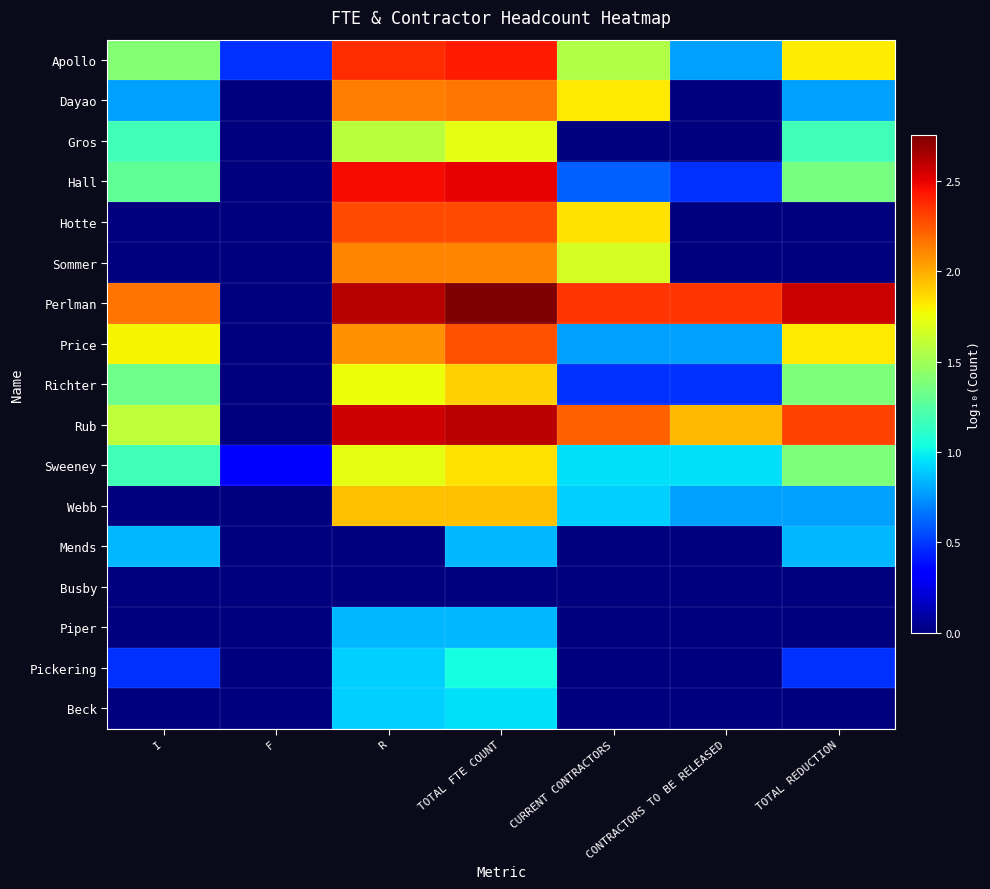

What is the maximum value for Hotte?

2.3